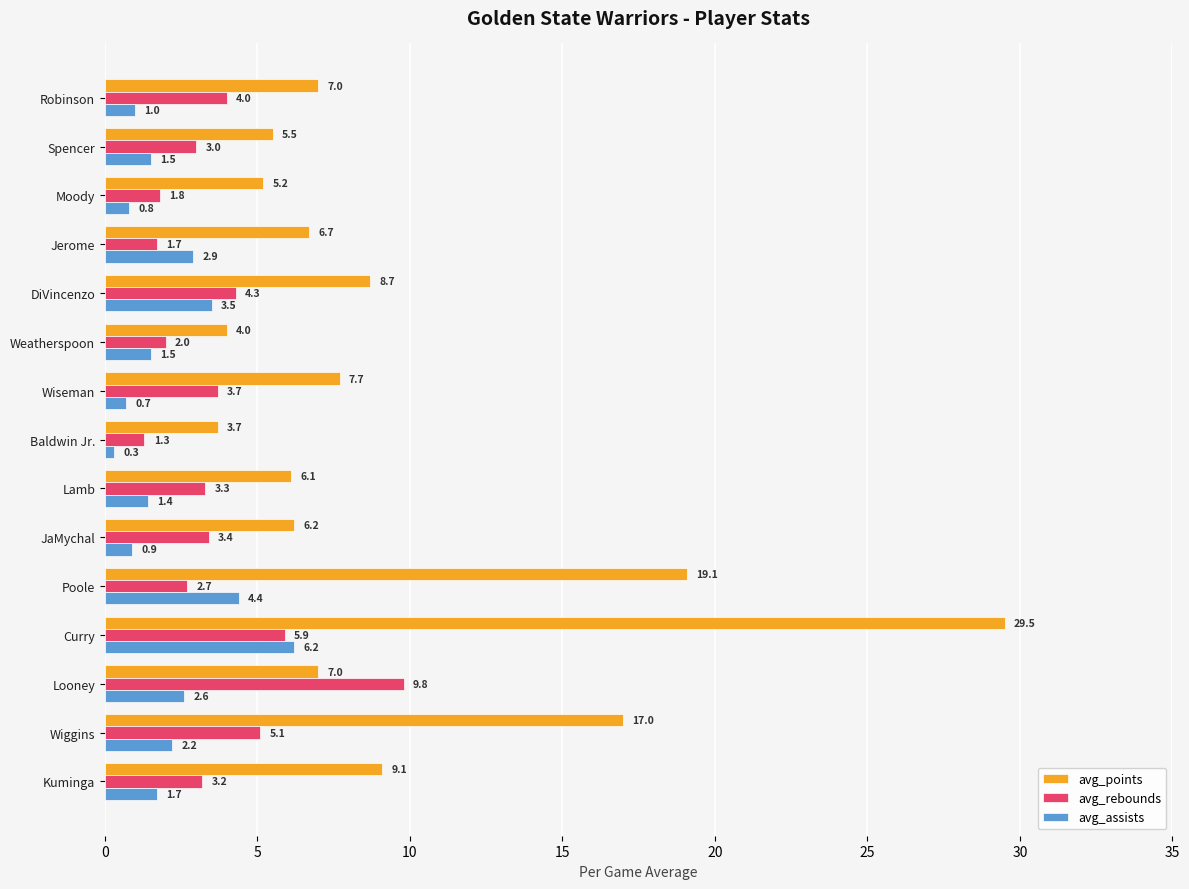

Between Poole and DiVincenzo, which series saw the biggest shift?

avg_points